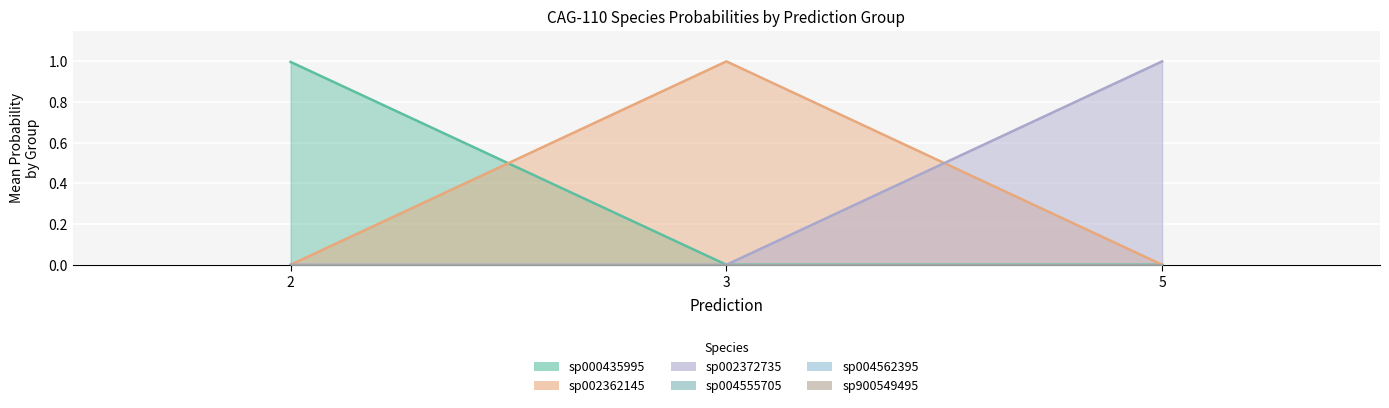

Between 2 and 2, which is larger?

2